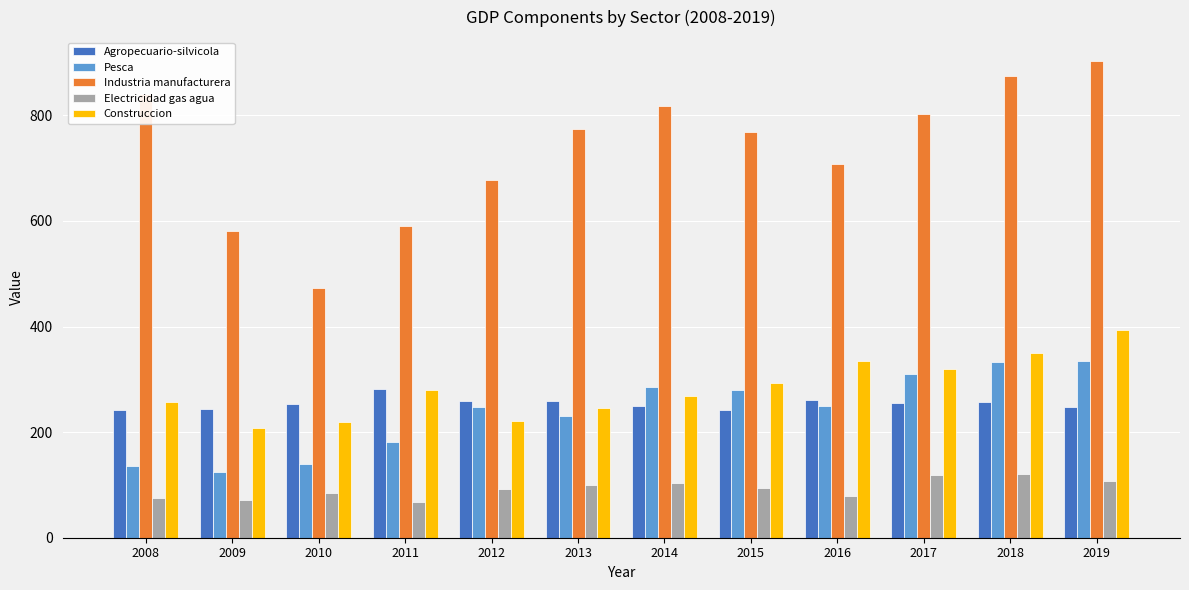

What is the highest value of the Agropecuario-silvicola series?

281